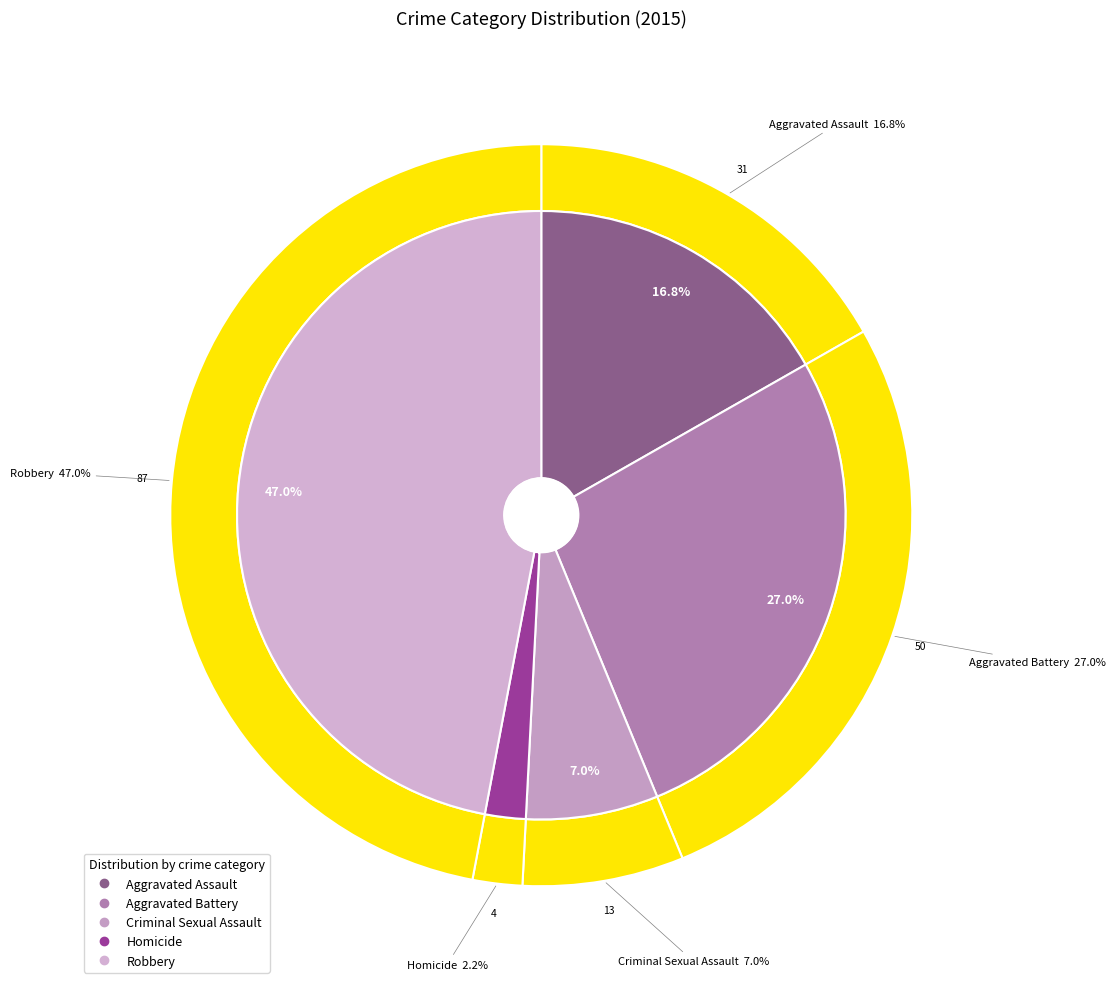

The Robbery slice represents 47% of the pie. True or false?

True